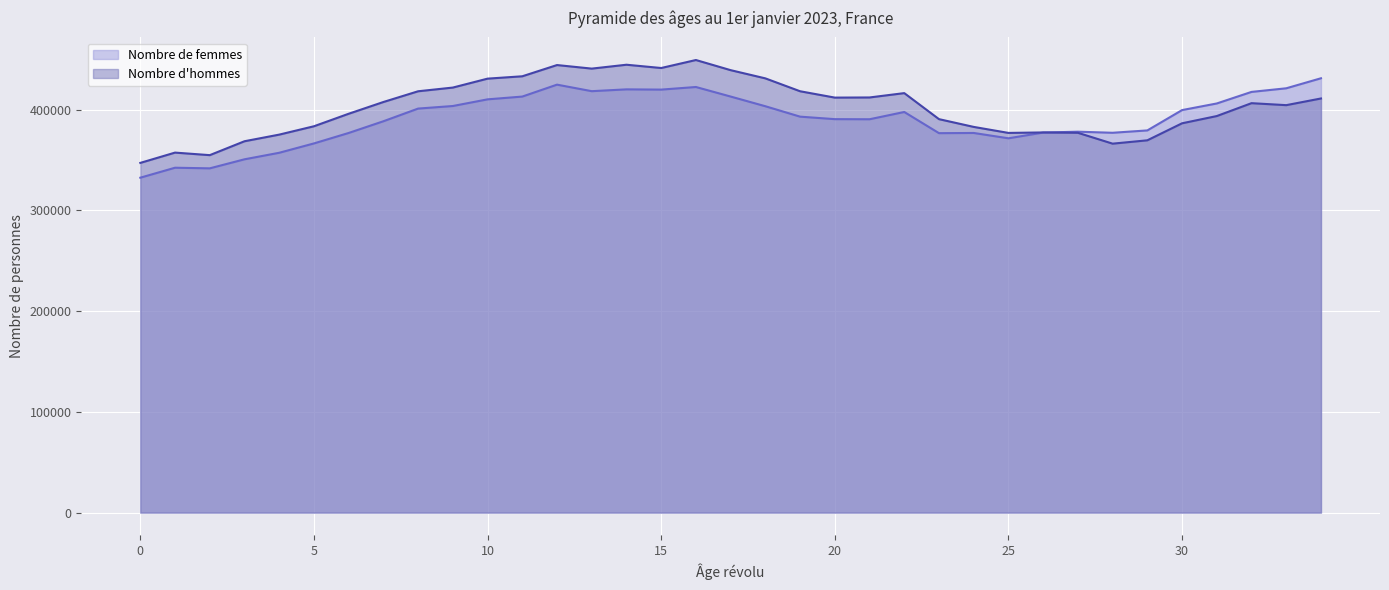

True or false: Nombre d'hommes and Nombre de femmes cross at least once.

True